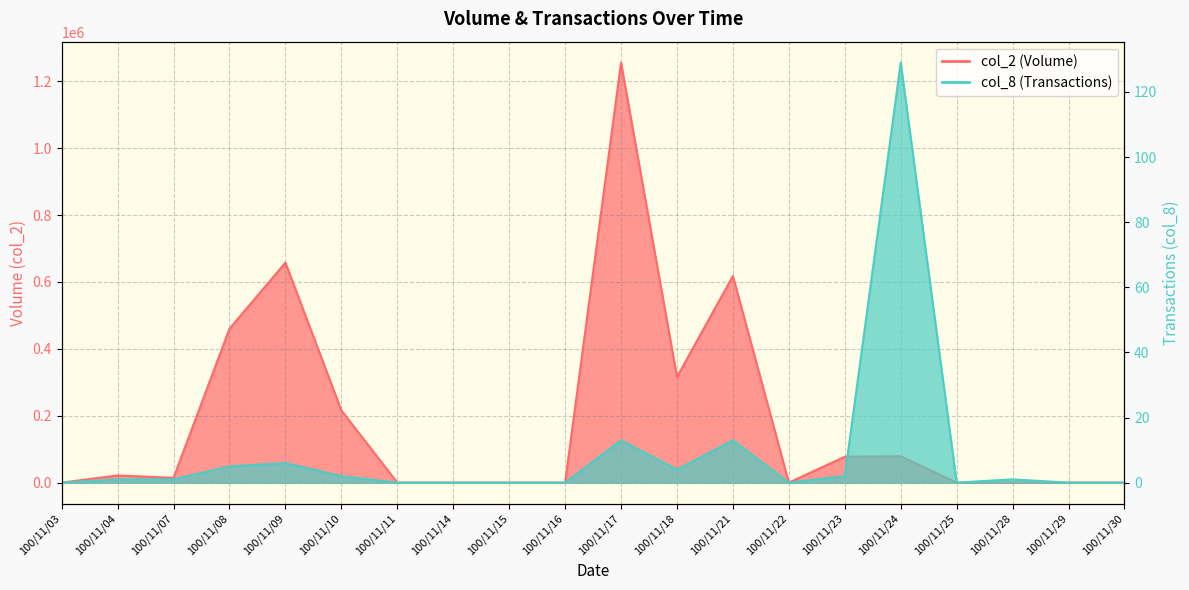

Is the value of col_2 (Volume) at 100/11/30 greater than the value of col_8 (Transactions) at 100/11/23?

No